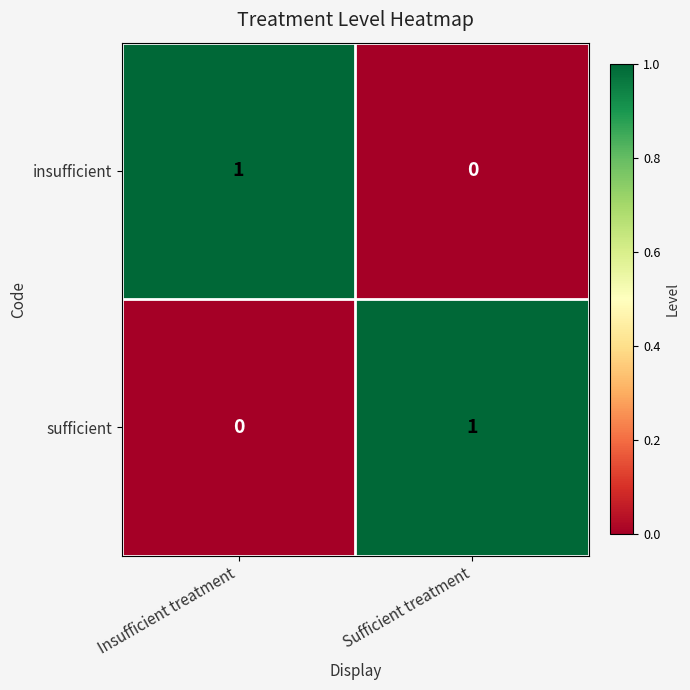

Reading right to left, transcribe all the data shown in this chart.

insufficient: 0	1
sufficient: 1	0